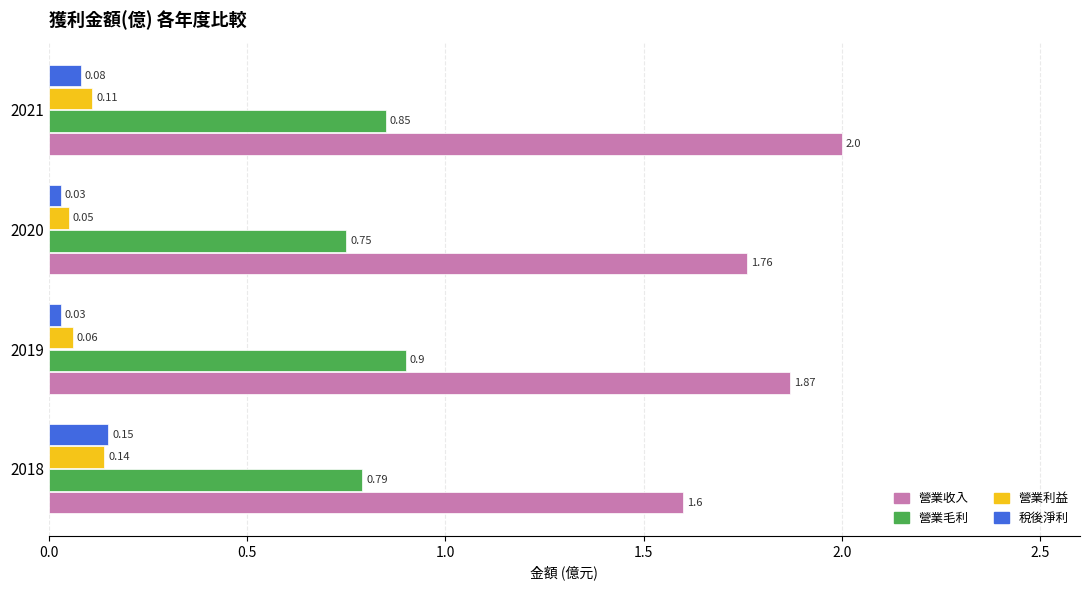

Which series changed the most between 2018 and 2020?

營業收入